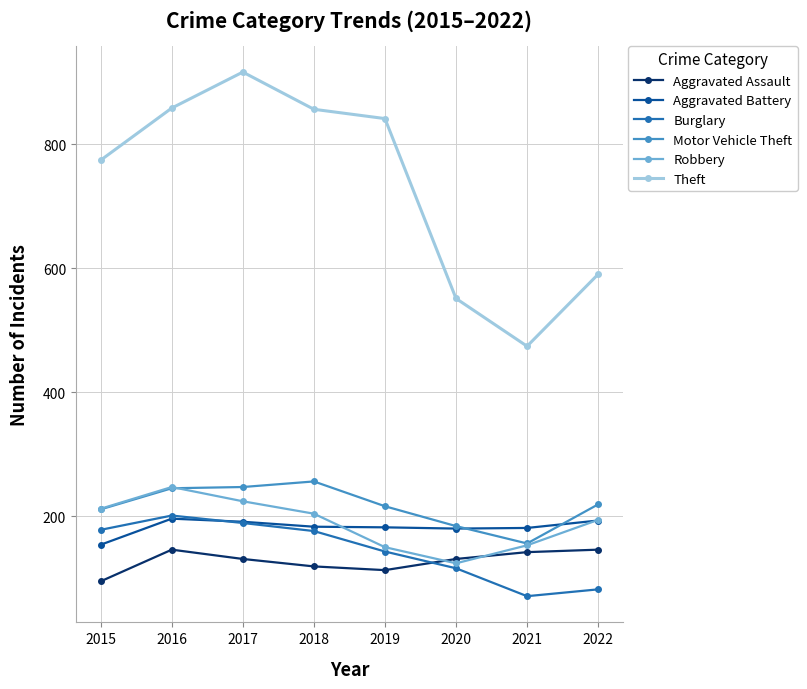

True or false: Motor Vehicle Theft and Theft cross at least once.

False